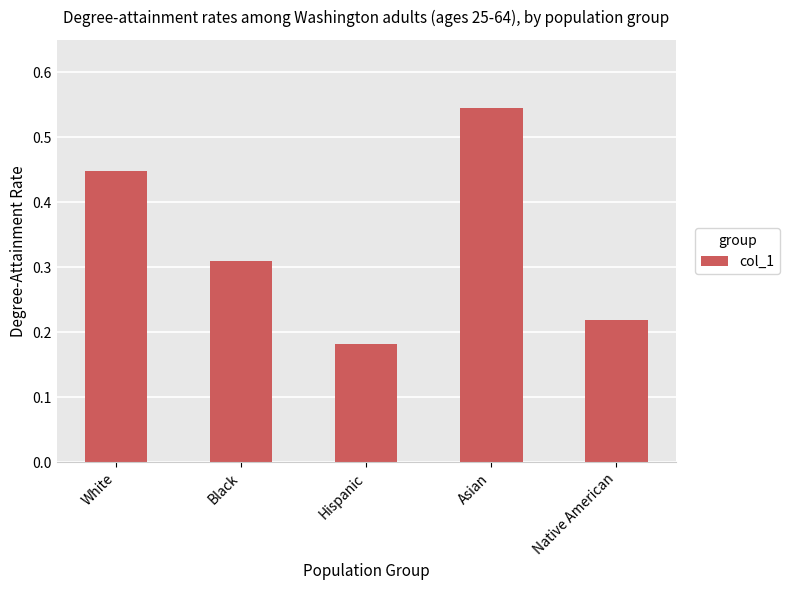

The chart shows a value of 0.2 at White. True or false?

False